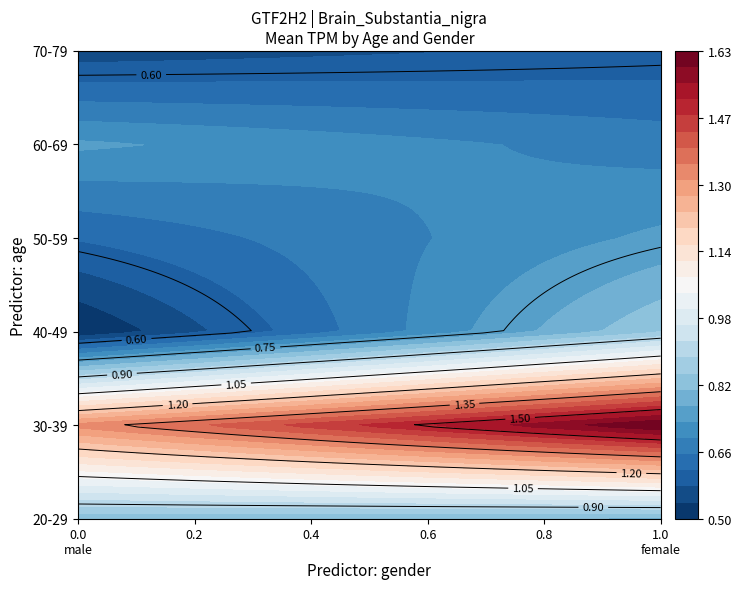

What is the smallest value displayed?

0.5